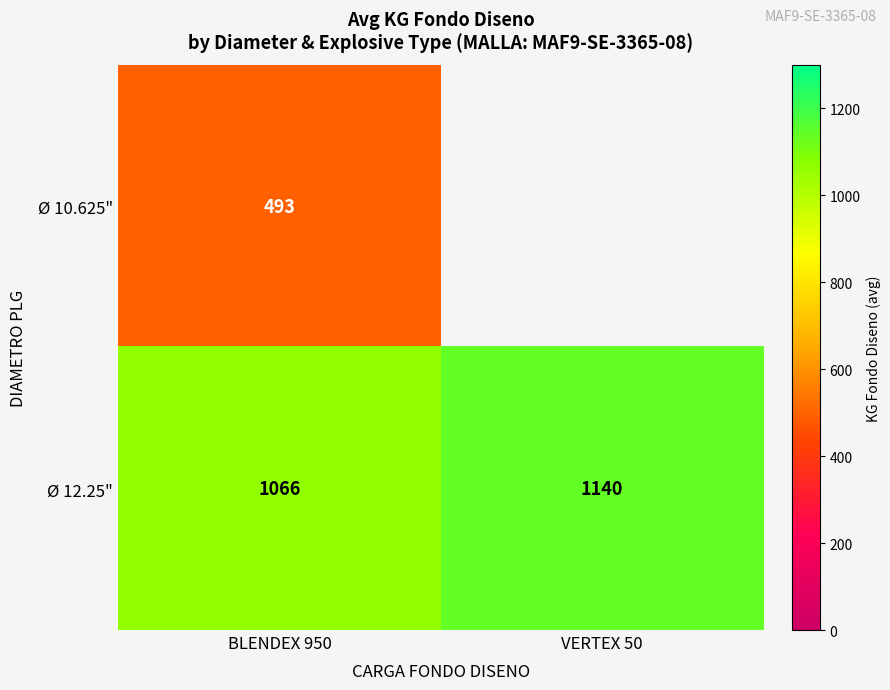

At which label does Ø 12.25" reach its minimum?

BLENDEX 950